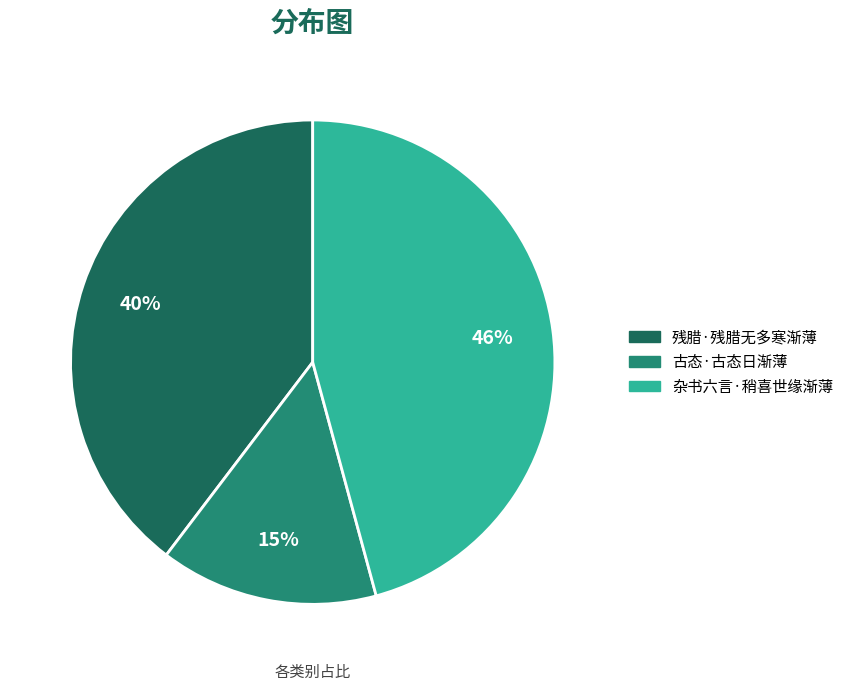

Count the number of slices in the pie.

3